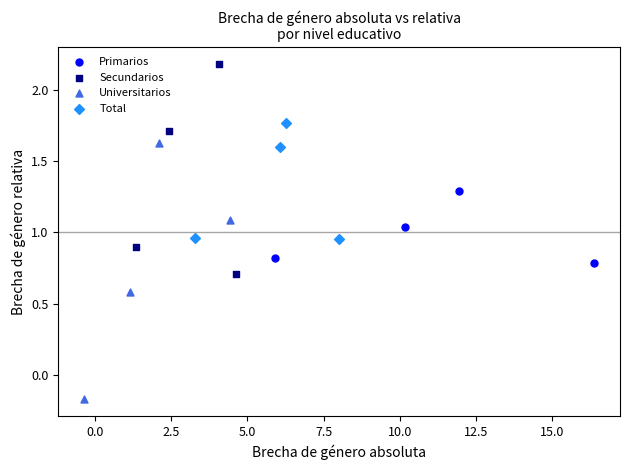

Which series has the widest spread of Y values?

Universitarios